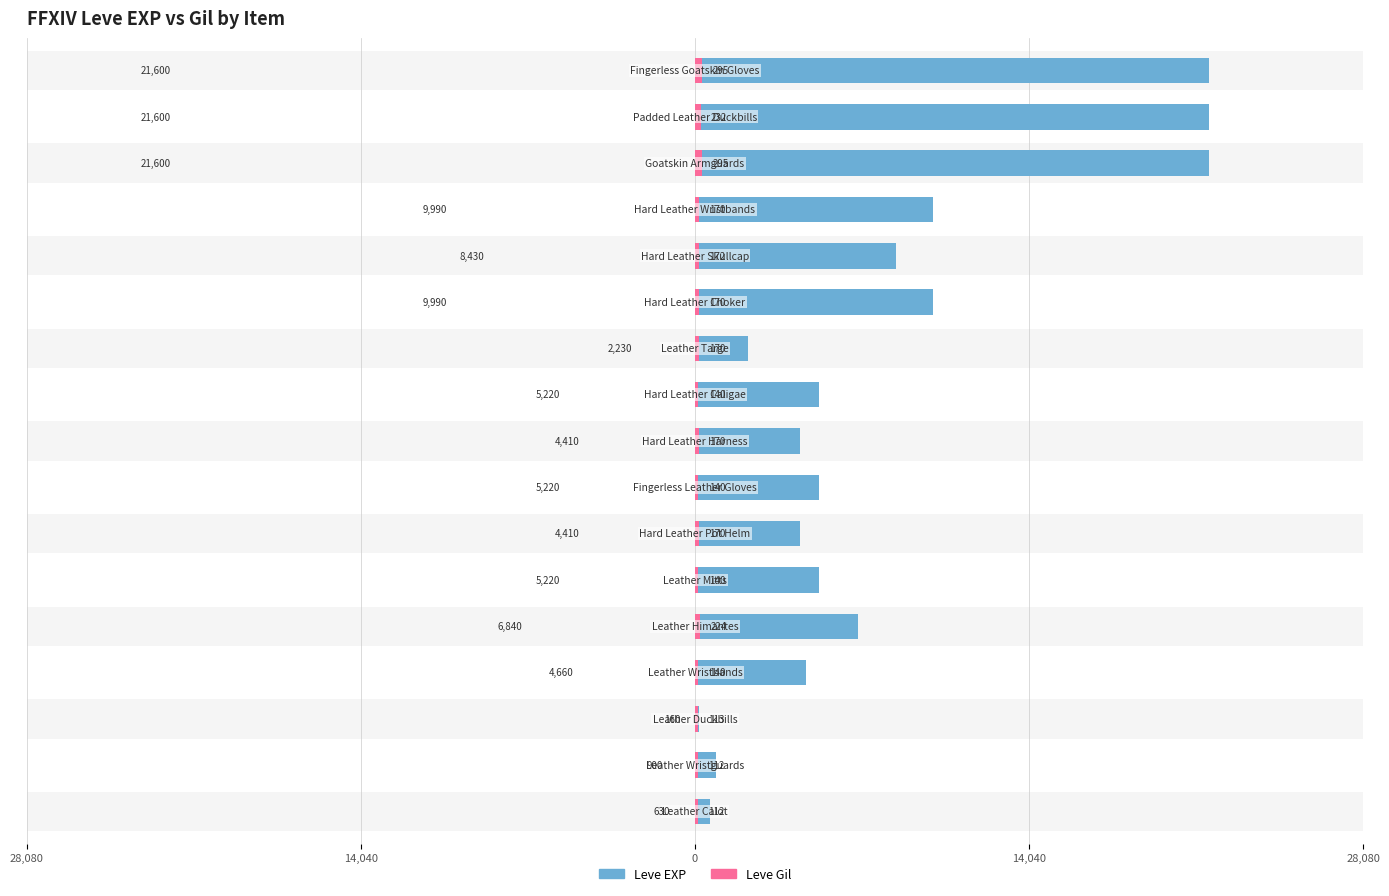

What is the difference between the highest and lowest values at 0?

47